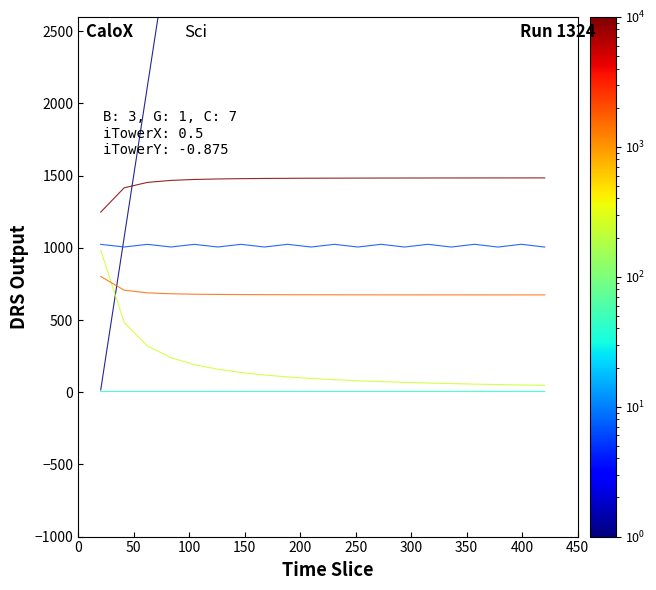

How many data points in Time (s) are above 10540?

10